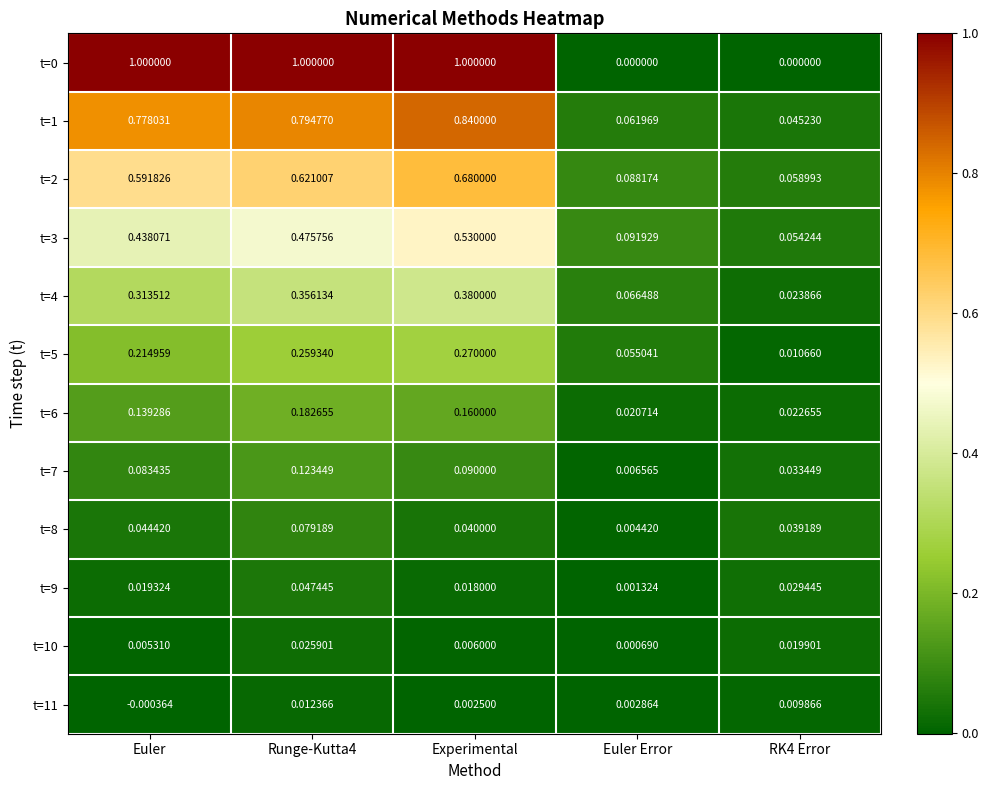

At how many categories does at least one series exceed 0?

5